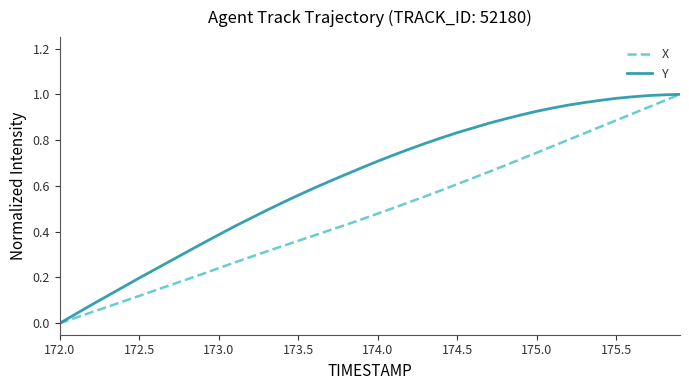

Does the chart display data point markers on the line(s)?

No